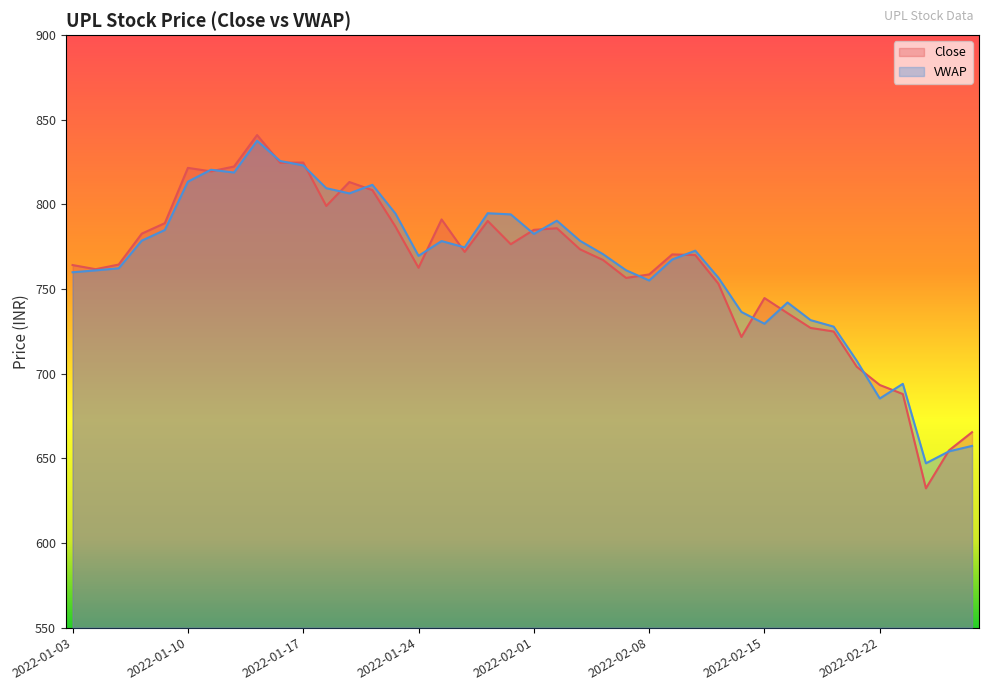

How many data points in VWAP are above 772?

20